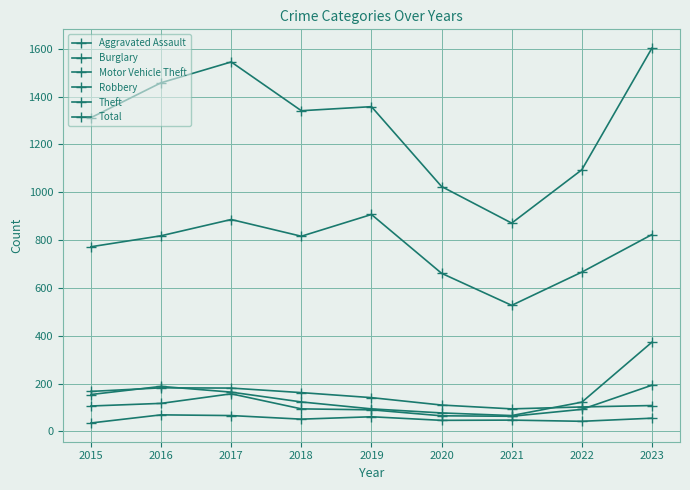

Does the chart have visible grid lines?

Yes